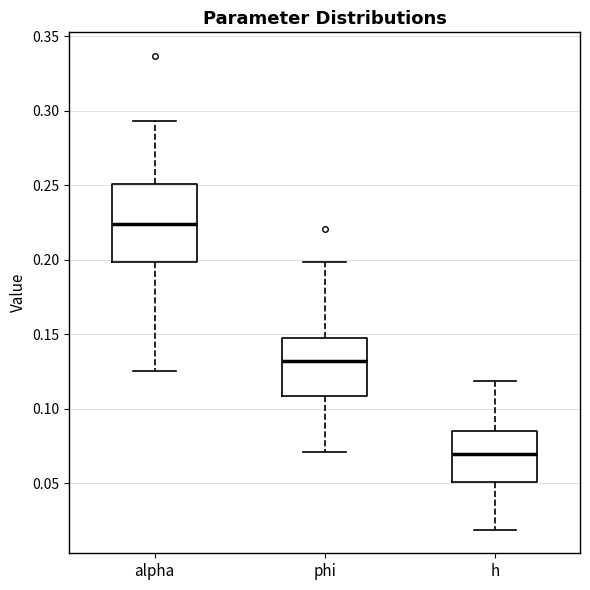

Comparing the boxes themselves (not the whiskers), which one is the tallest?

alpha